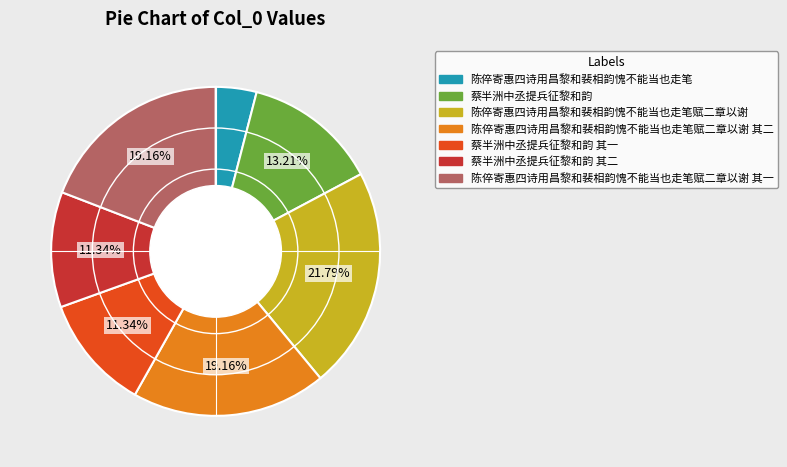

Is it true that 蔡半洲中丞提兵征黎和韵 其一 is 11% of the pie?

True